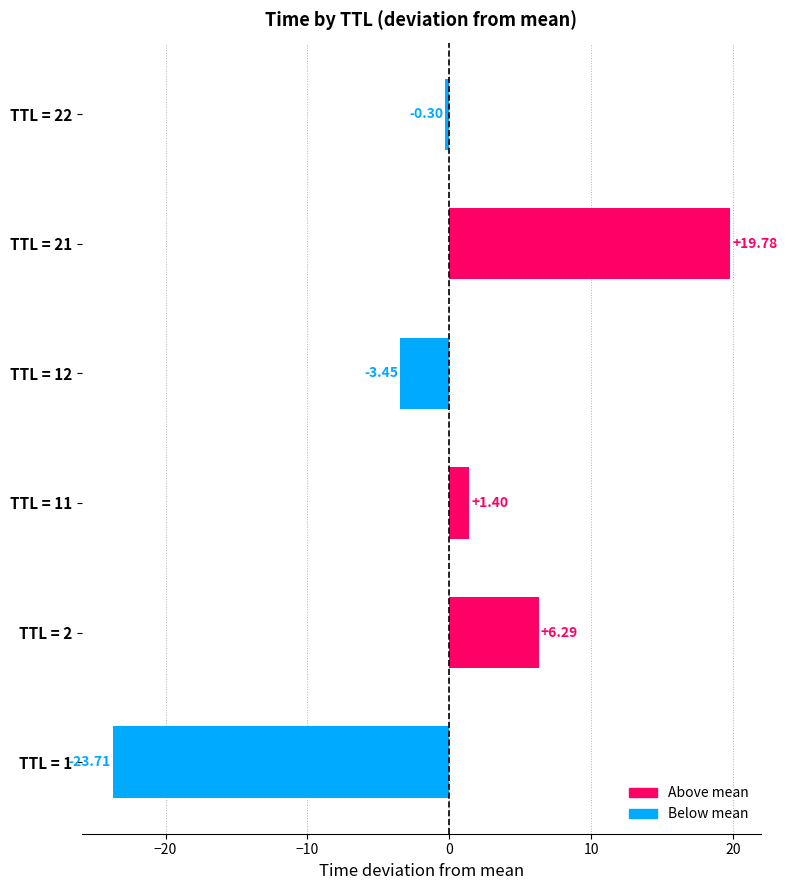

Rank the categories by value from highest to lowest.

TTL = 21, TTL = 2, TTL = 11, TTL = 22, TTL = 12, TTL = 1